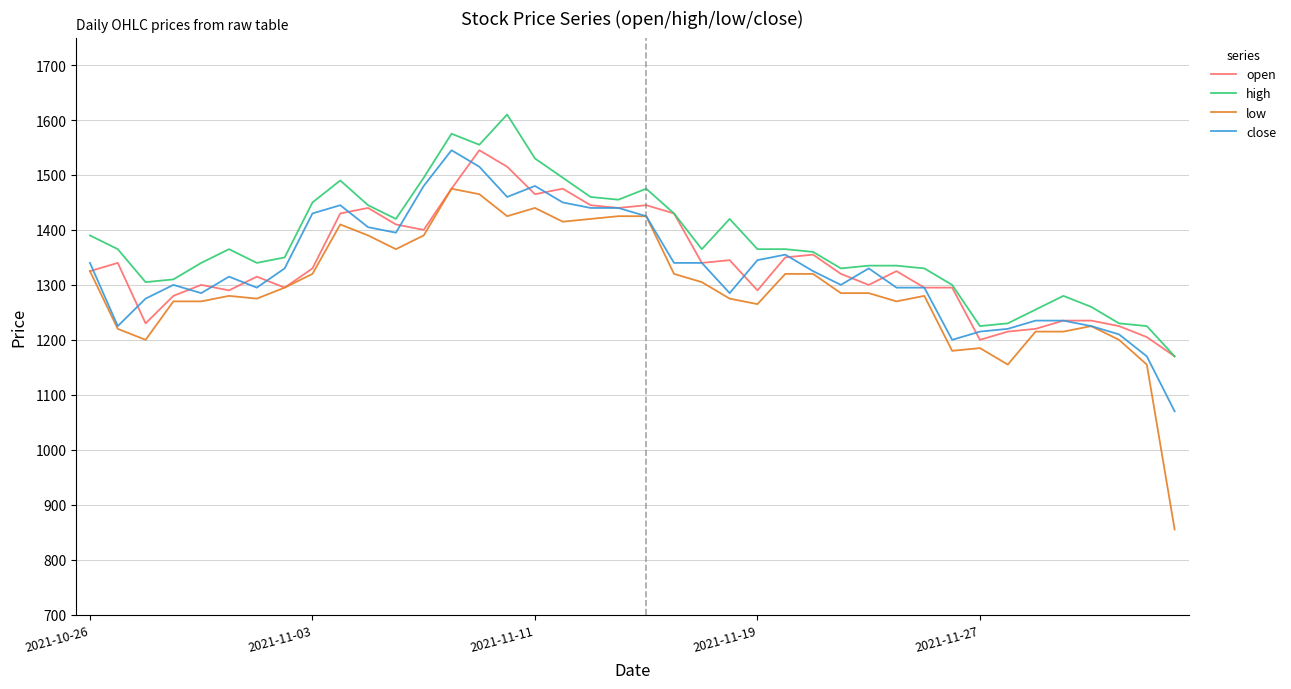

True or false: high and low intersect in this chart.

False